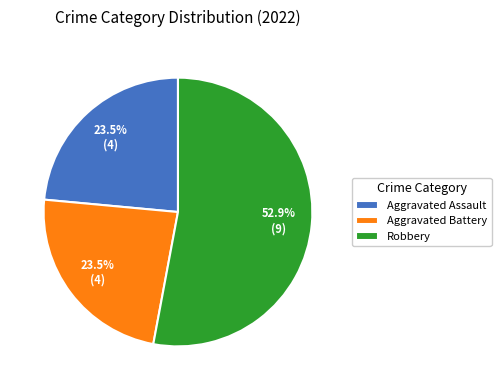

Which category accounts for the majority?

Robbery